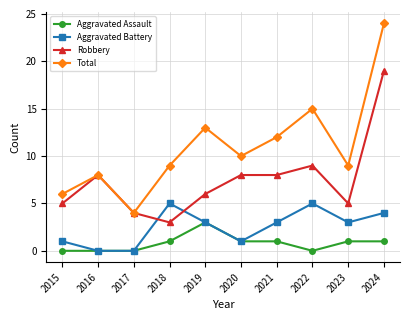

How many lines are shown in the chart?

4